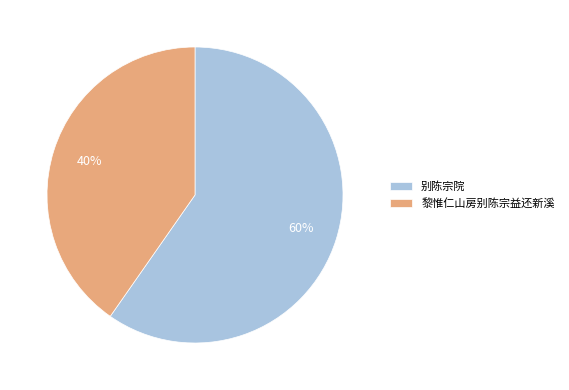

The 别陈宗院 slice represents 60% of the pie. True or false?

True